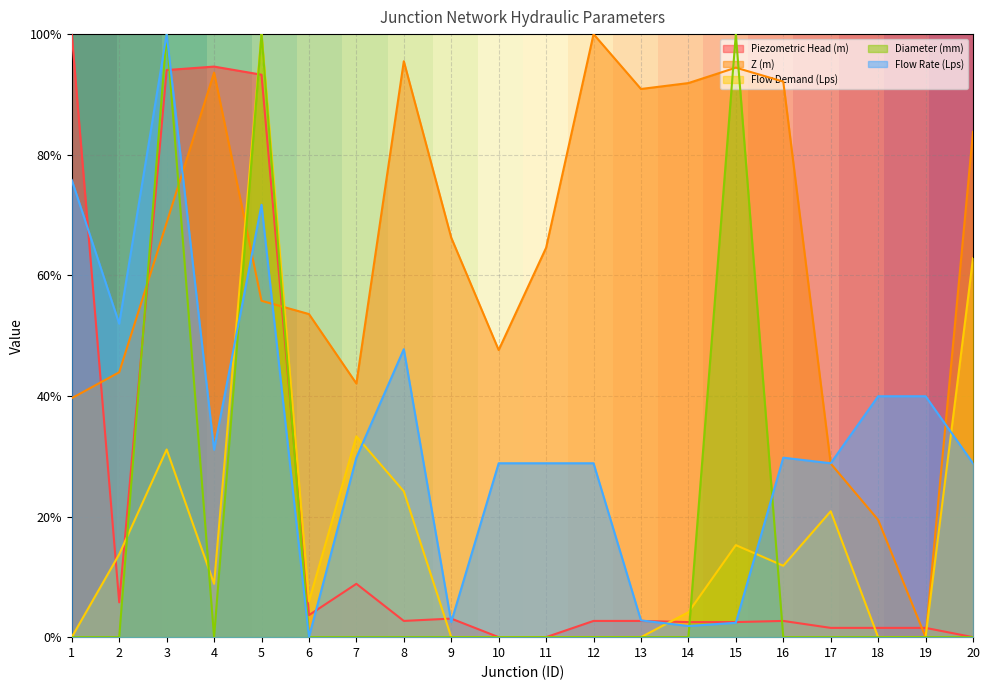

Rank the series at 11 from lowest to highest value.

Piezometric Head (m), Flow Demand (Lps), Diameter (mm), Flow Rate (Lps), Z (m)